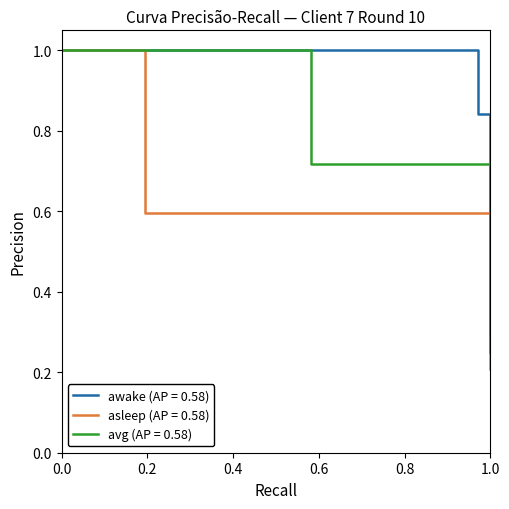

Which category has the lowest value in the awake (AP = 0.58) series?

1.0